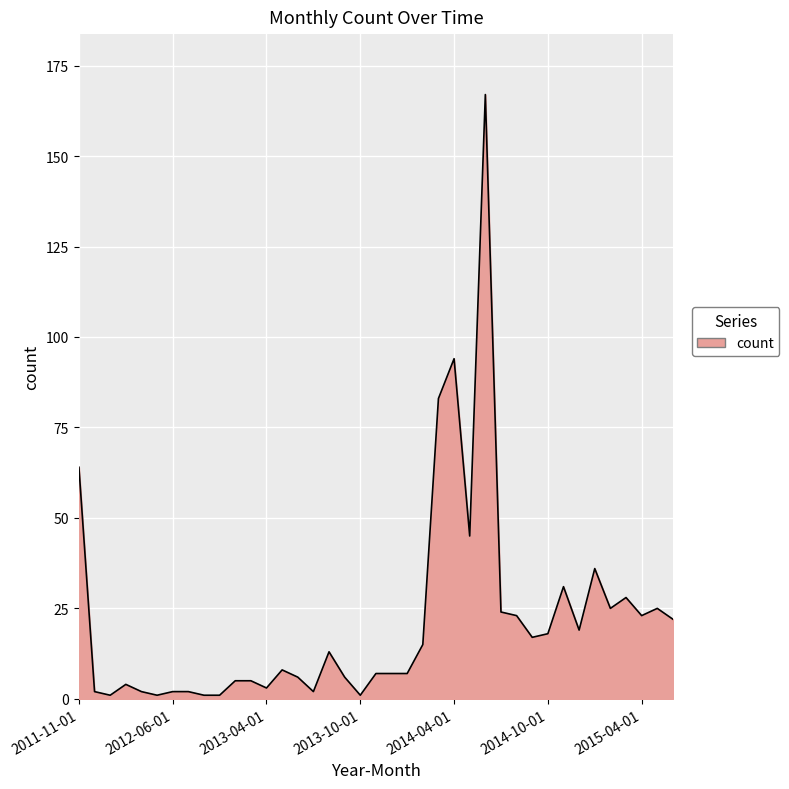

What is the greatest value displayed?

167